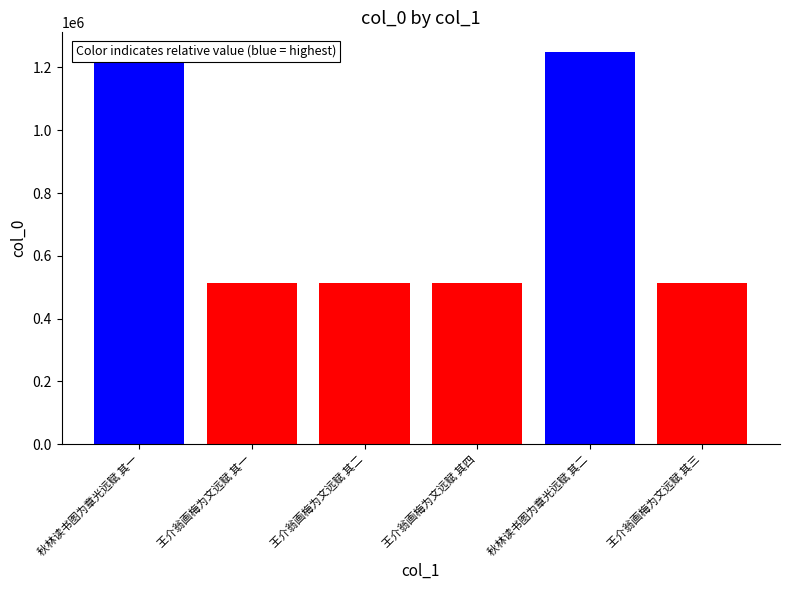

List the labels in order of value, largest first.

秋林读书图为章光远赋 其二, 秋林读书图为章光远赋 其一, 王介翁画梅为文远赋 其四, 王介翁画梅为文远赋 其三, 王介翁画梅为文远赋 其二, 王介翁画梅为文远赋 其一